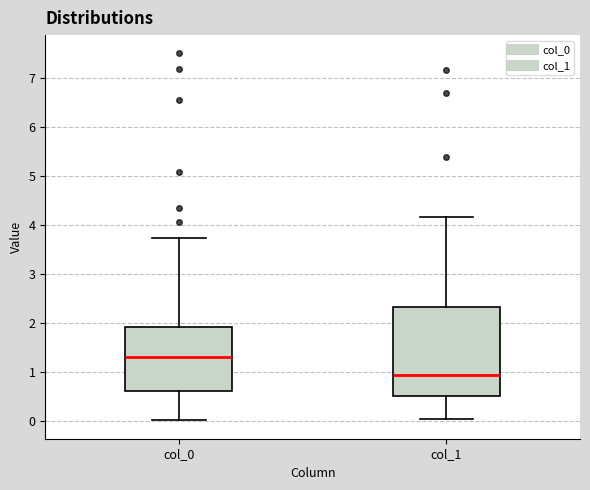

Which box has the lowest median line?

col_1